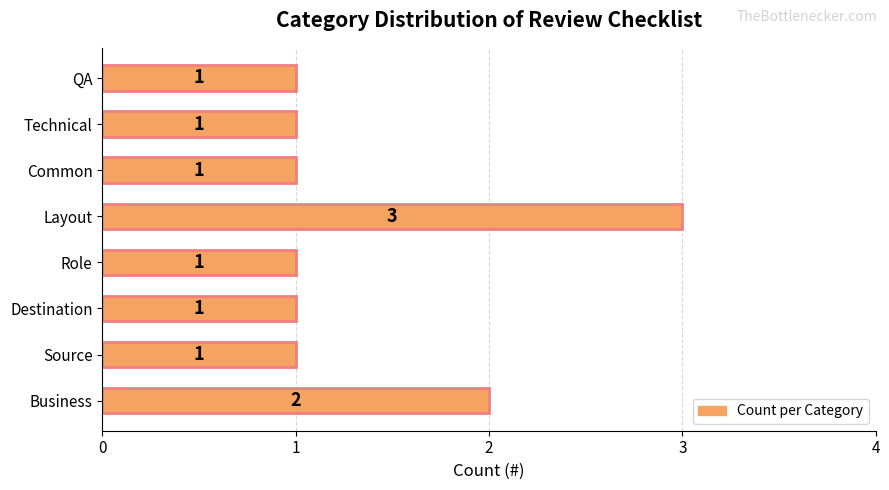

At which label is the value closest to 2?

Business